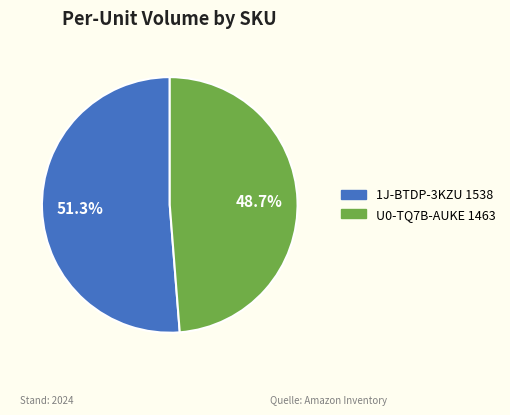

Do U0-TQ7B-AUKE and 1J-BTDP-3KZU together represent more than half of the pie?

Yes